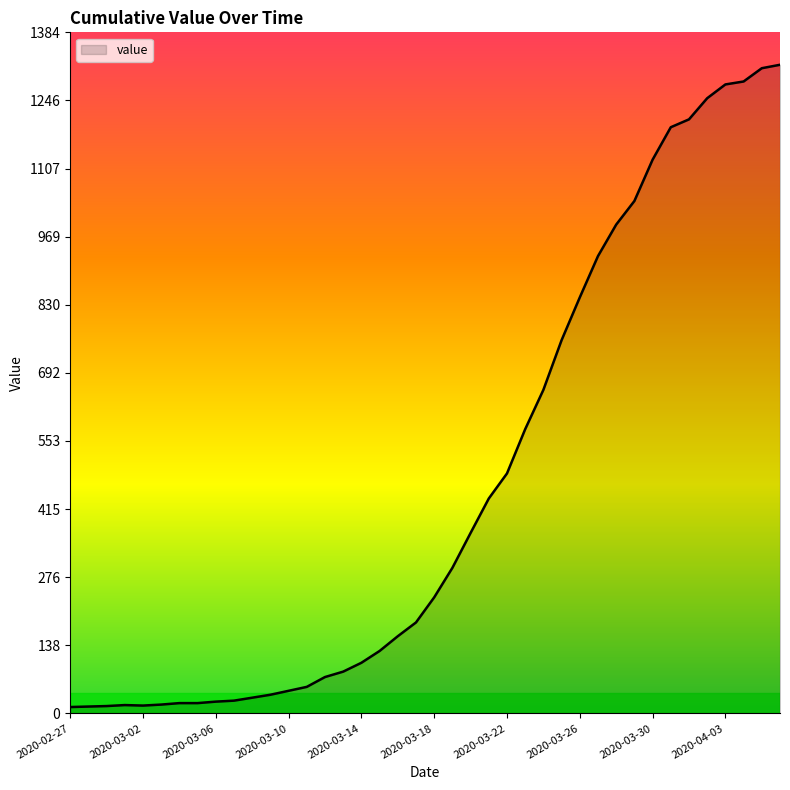

What is the sum of all values?

18689